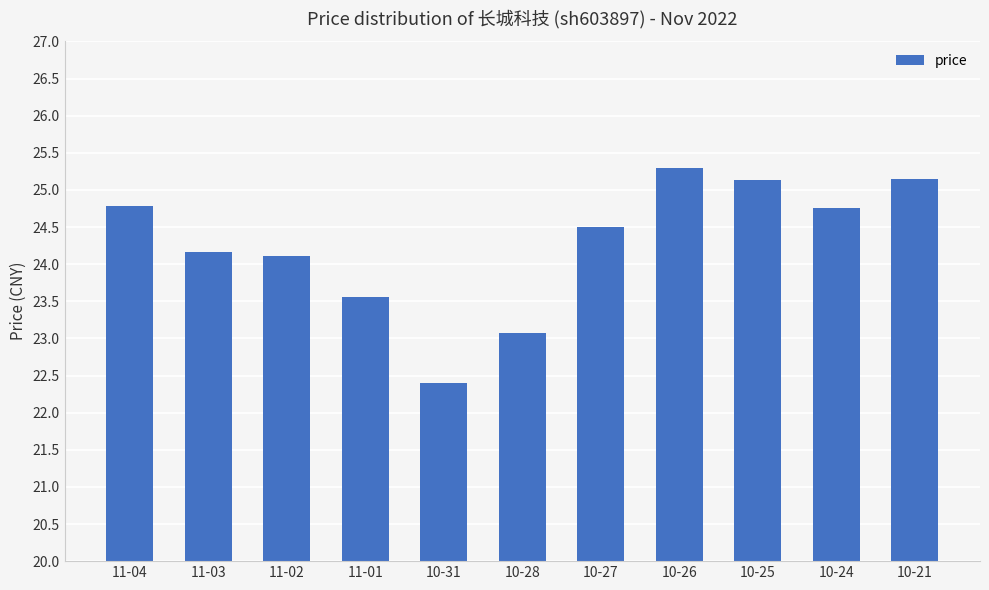

What is the label of the 2nd bar from the right?

10-24